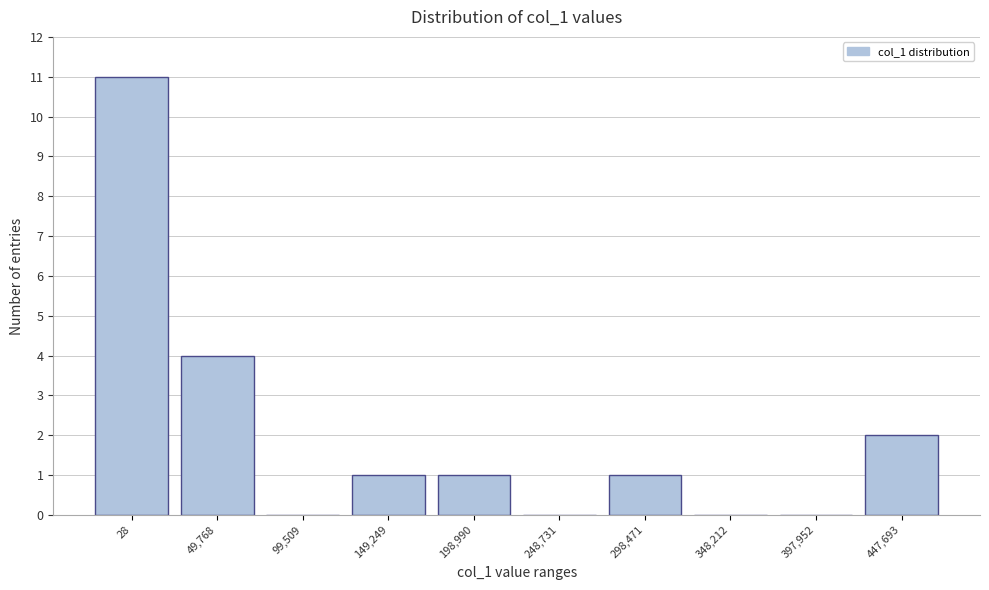

Reading left to right, extract all data points from this chart.

28=11	49,768=4	99,509=0	149,249=1	198,990=1	248,731=0	298,471=1	348,212=0	397,952=0	447,693=2